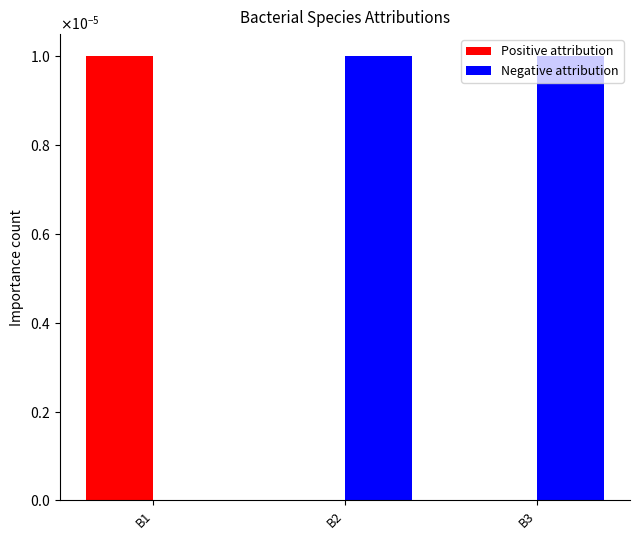

What are all the series names shown in the legend?

Positive attribution, Negative attribution